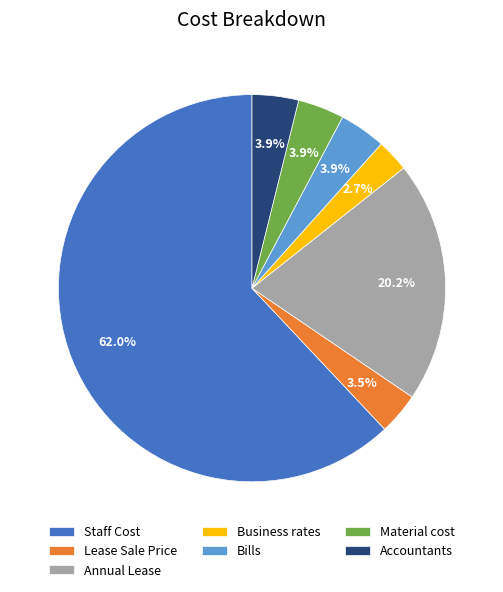

How many slices are in this pie chart?

7